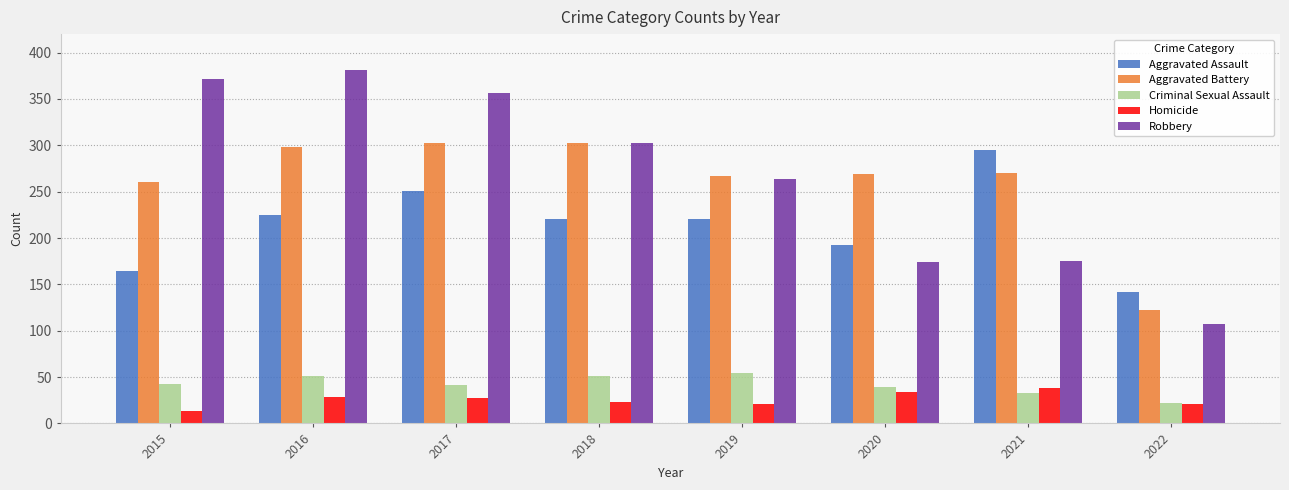

How many data points in Homicide are less than 27?

4